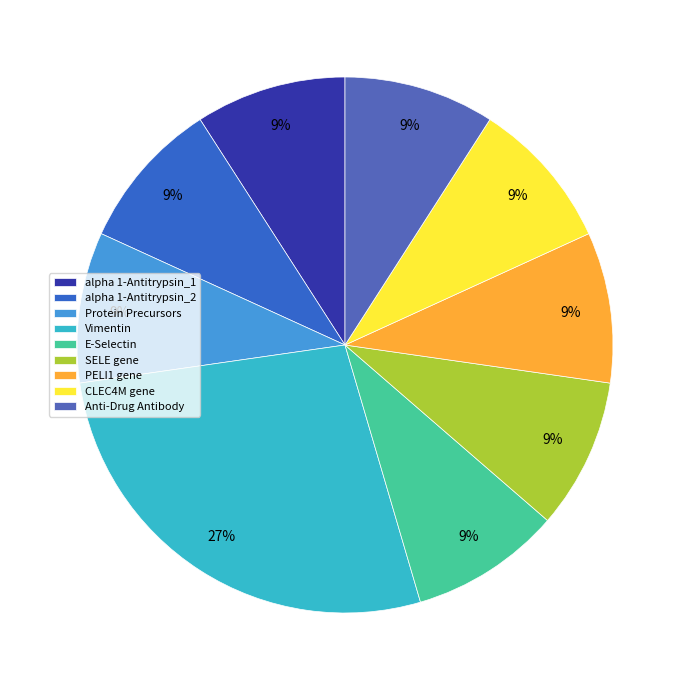

To the nearest percent, what is the average slice percentage?

11%